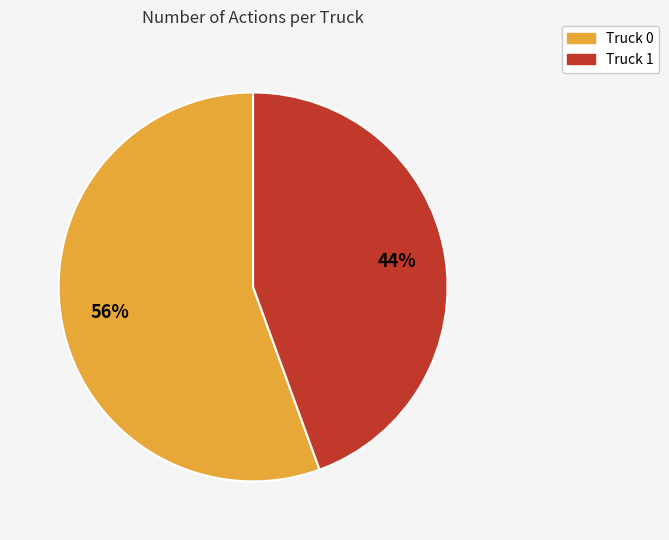

Rank the categories by value from highest to lowest.

Truck 0, Truck 1